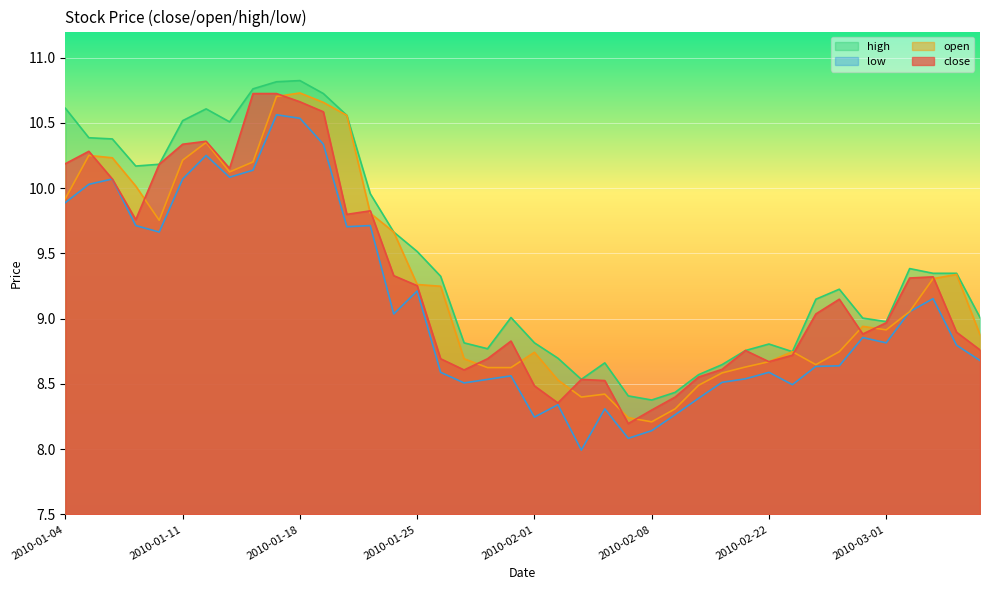

True or false: open and high intersect in this chart.

False